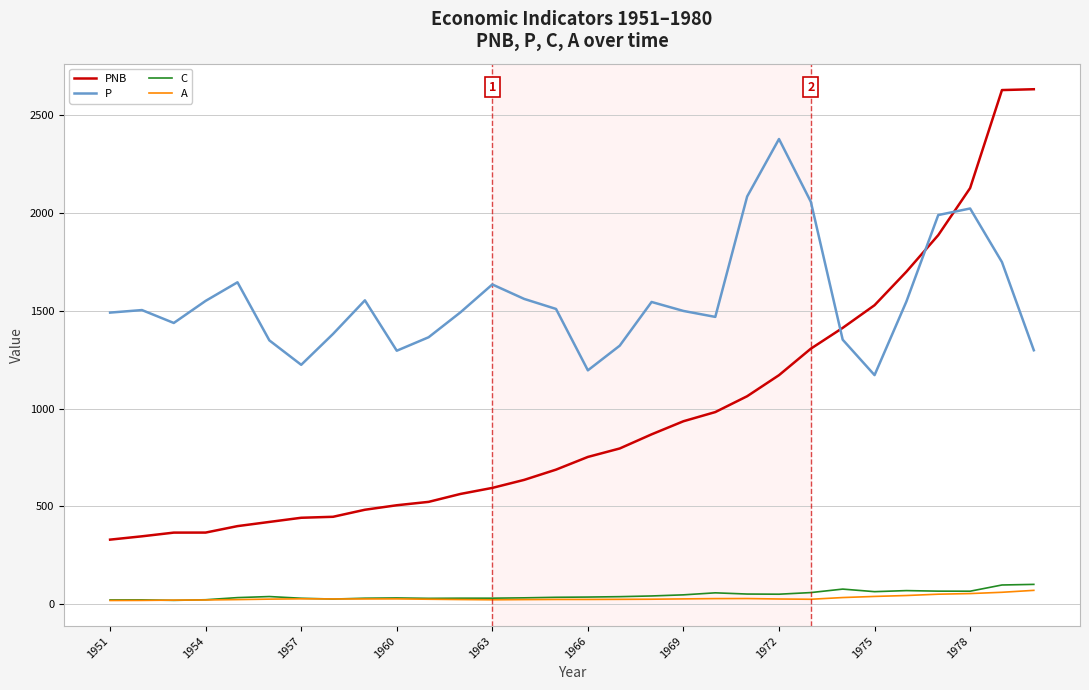

True or false: A and P cross at least once.

False